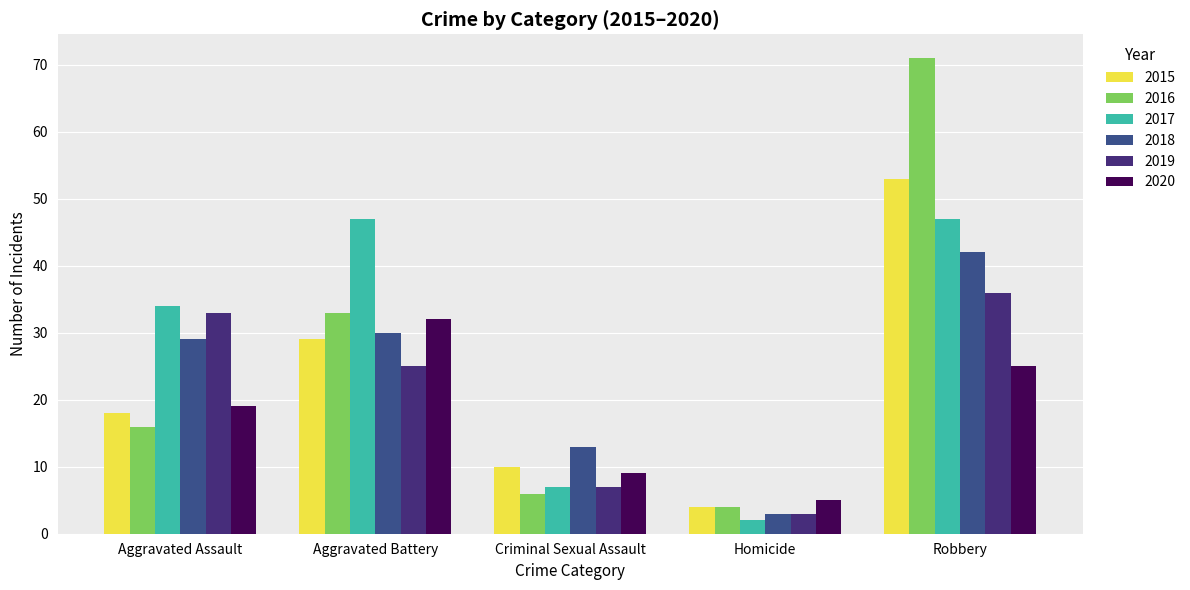

Rank the series at Aggravated Battery from highest to lowest value.

2017, 2016, 2020, 2018, 2015, 2019